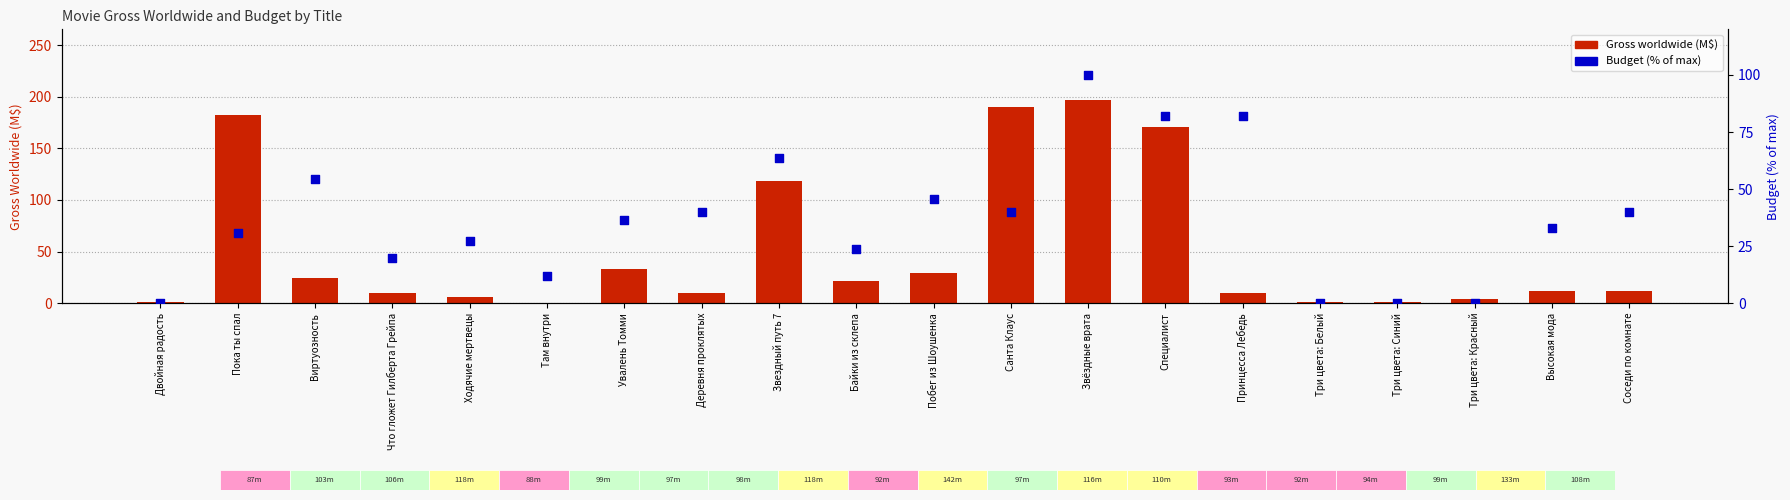

Which series reaches the maximum Y coordinate?

Gross worldwide (M$)